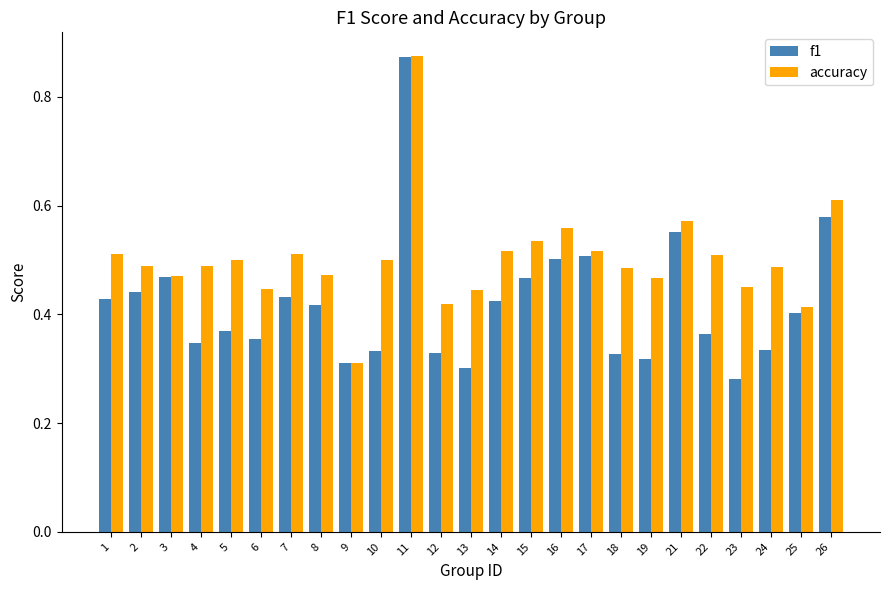

Which category has the highest value in the f1 series?

11